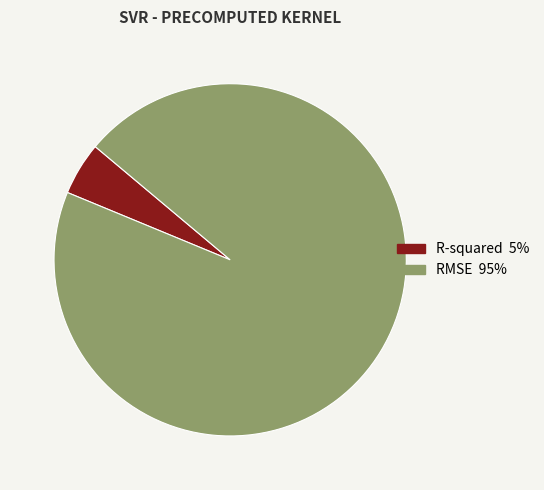

The RMSE slice represents 95% of the pie. True or false?

True